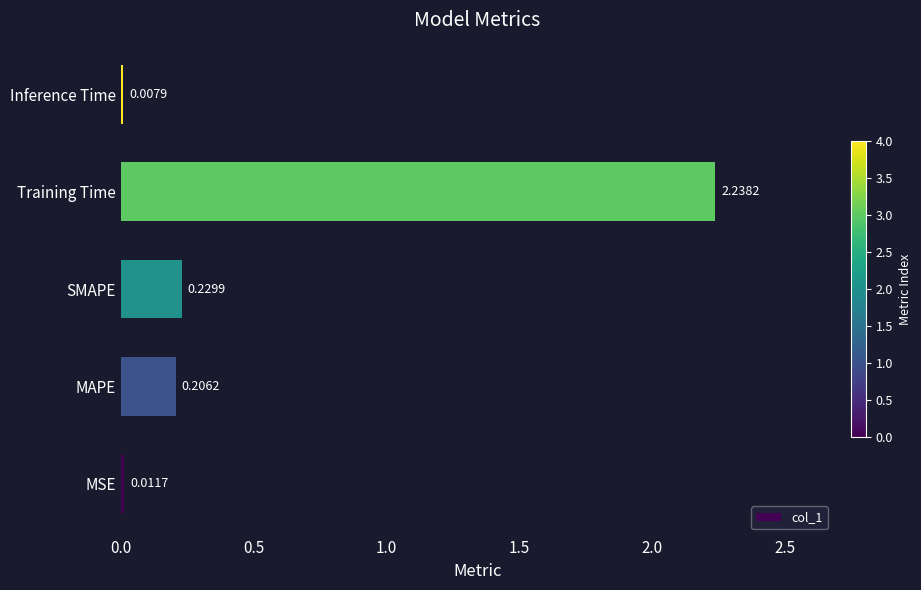

What is the change in value from MAPE to Training Time?

+2.0